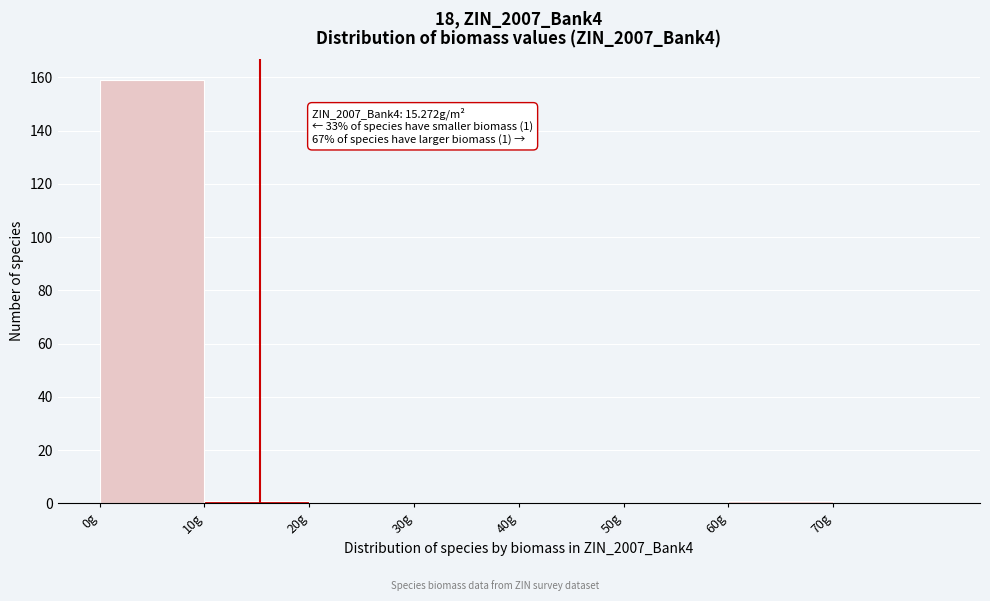

Which range on the x-axis has the tallest bar?

0 to 10